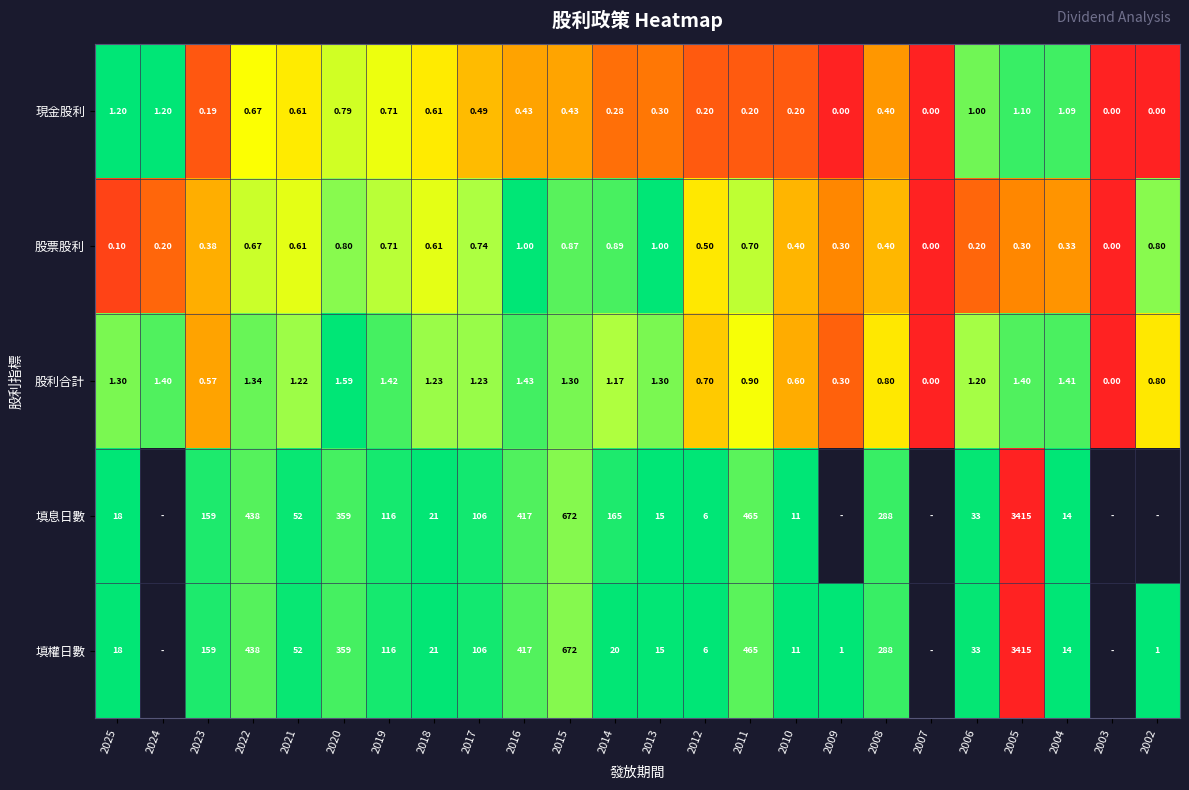

Is the value of 股票股利 at 2009 greater than the value of 填權日數 at 2020?

No